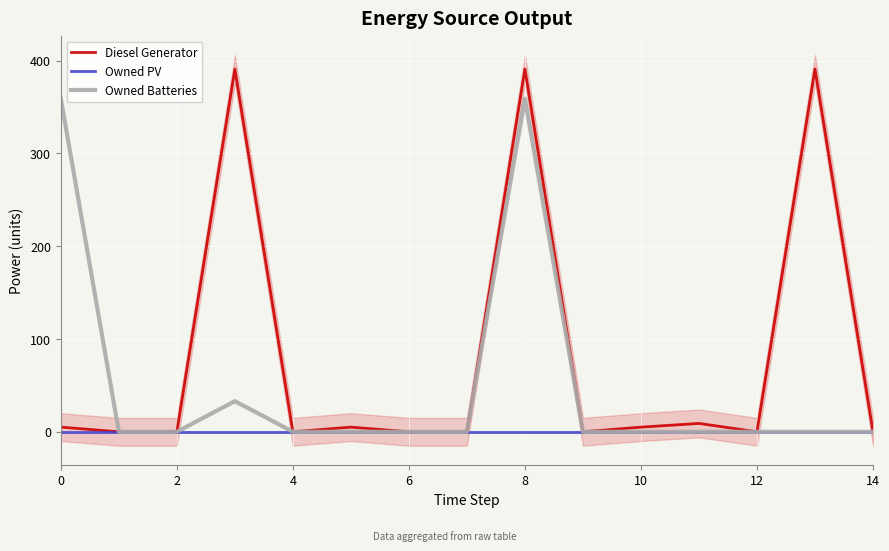

How many lines are shown in the chart?

3